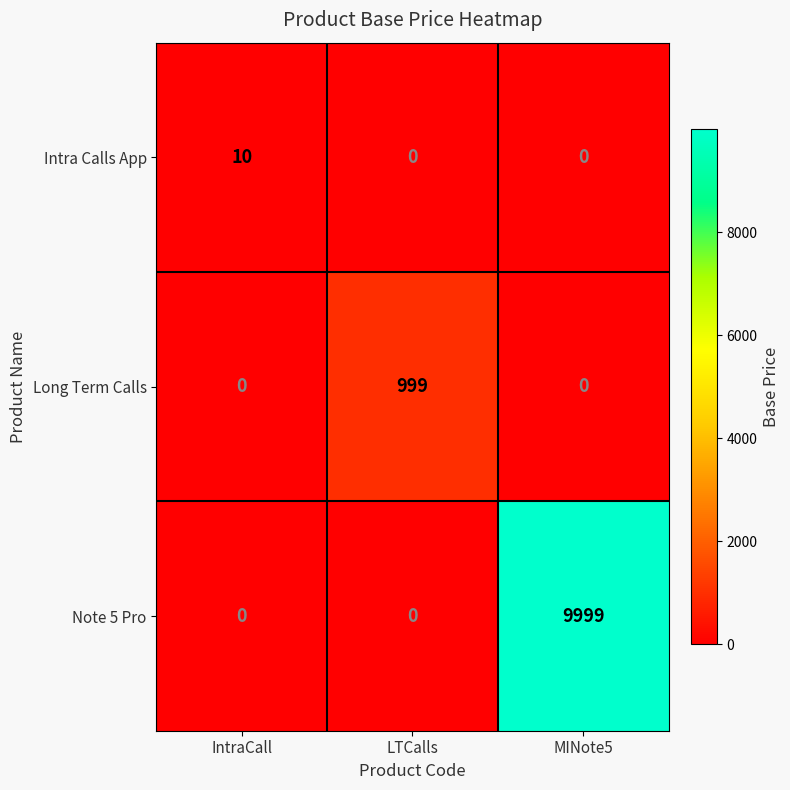

Reading right to left, list all the values displayed in this chart.

Intra Calls App: MINote5=0	LTCalls=0	IntraCall=10
Long Term Calls: MINote5=0	LTCalls=999	IntraCall=0
Note 5 Pro: MINote5=9999	LTCalls=0	IntraCall=0